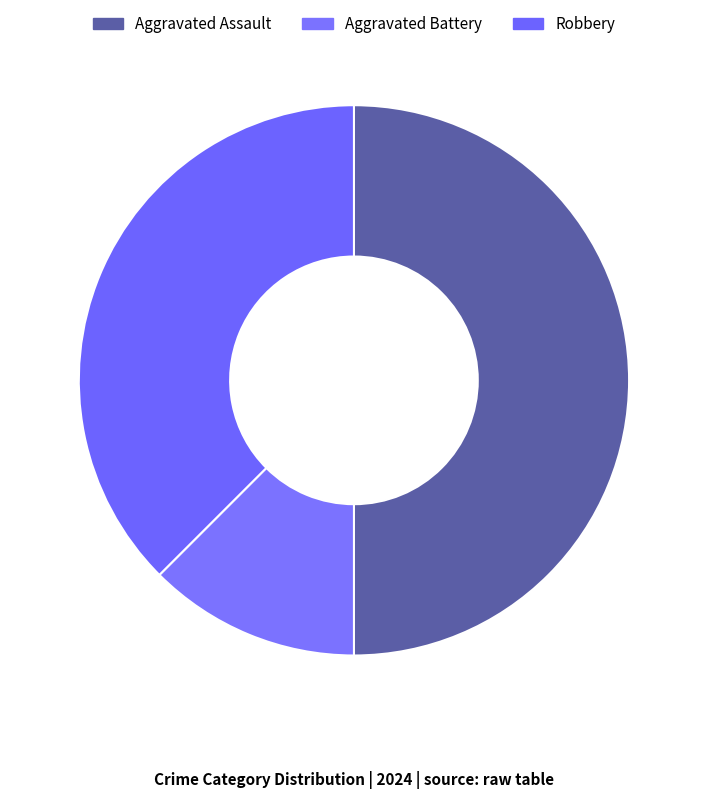

To the nearest percent, what is the average slice percentage?

33%